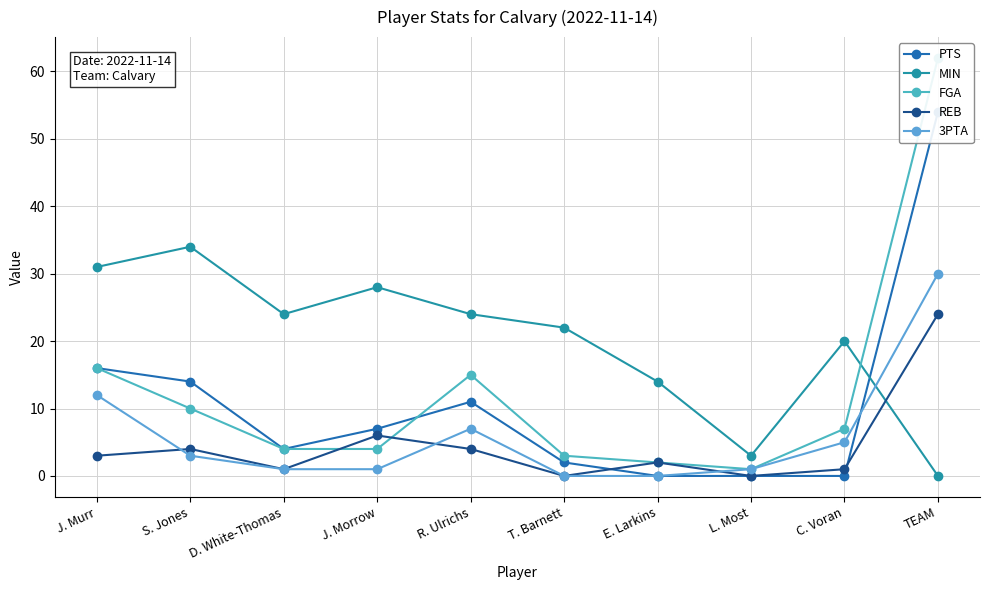

Reading left to right, list all the values displayed in this chart.

PTS: 16	14	4	7	11	2	0	0	0	54
MIN: 31	34	24	28	24	22	14	3	20	0
FGA: 16	10	4	4	15	3	2	1	7	62
REB: 3	4	1	6	4	0	2	0	1	24
3PTA: 12	3	1	1	7	0	0	1	5	30